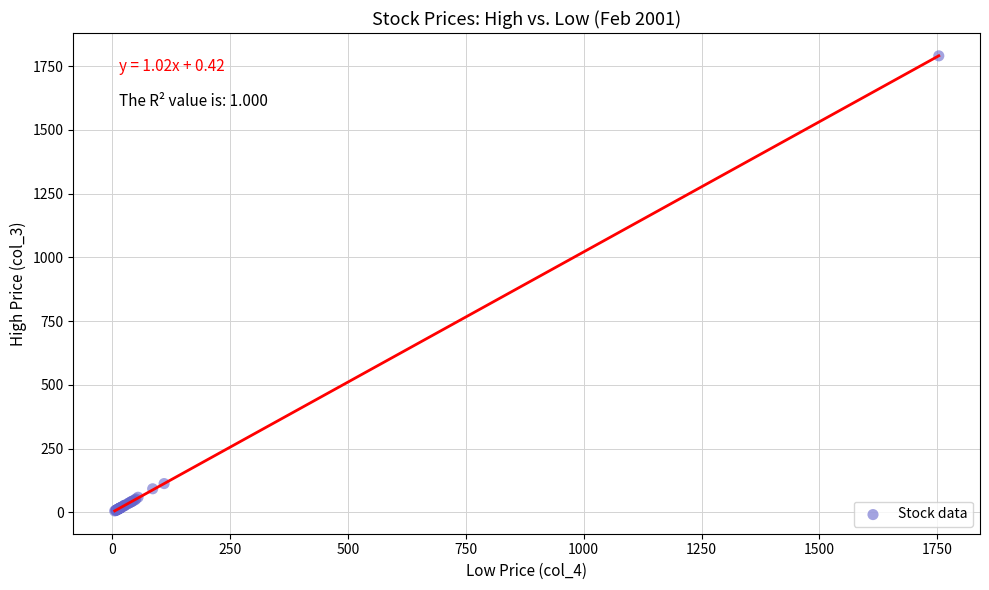

What Y value in the scatter plot is closest to 897?

113.2